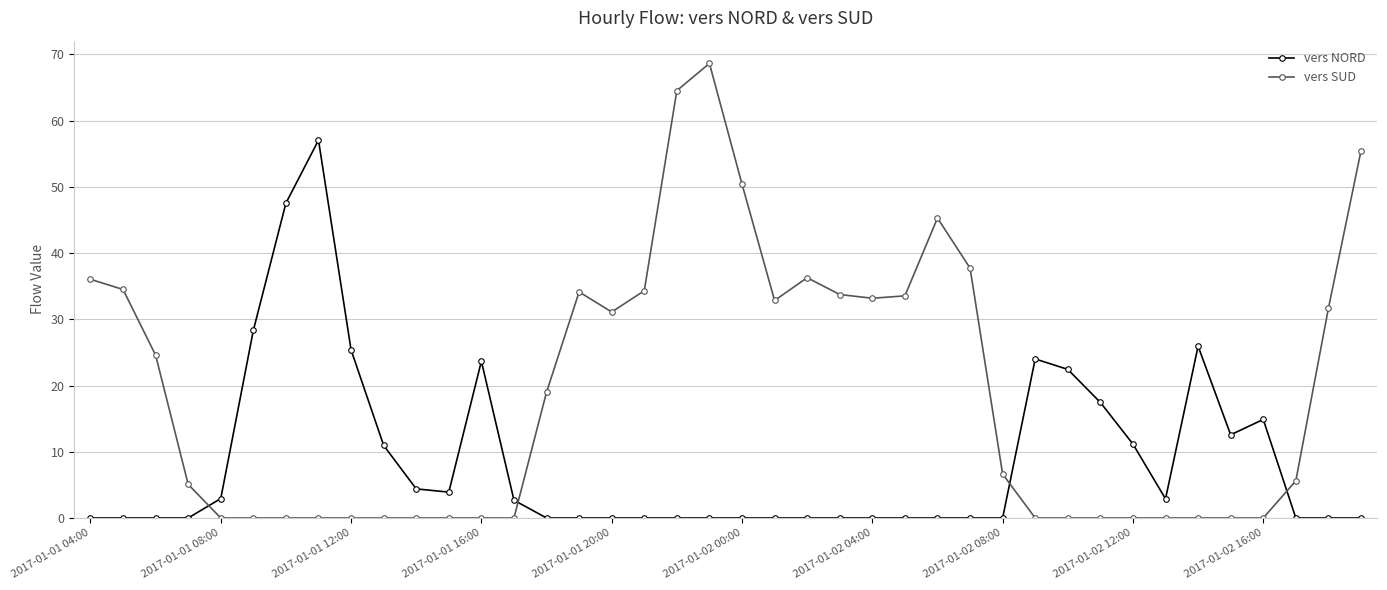

After their last crossing, which series has the higher values: vers NORD or vers SUD?

vers SUD